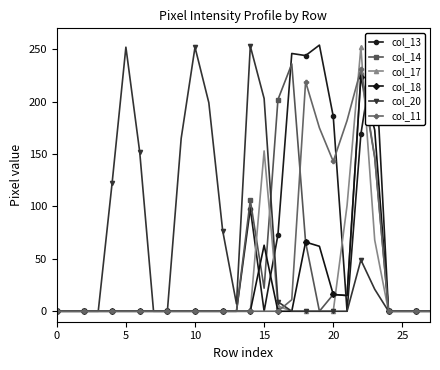

True or false: col_14 has more than 0 points higher than both neighbors.

True